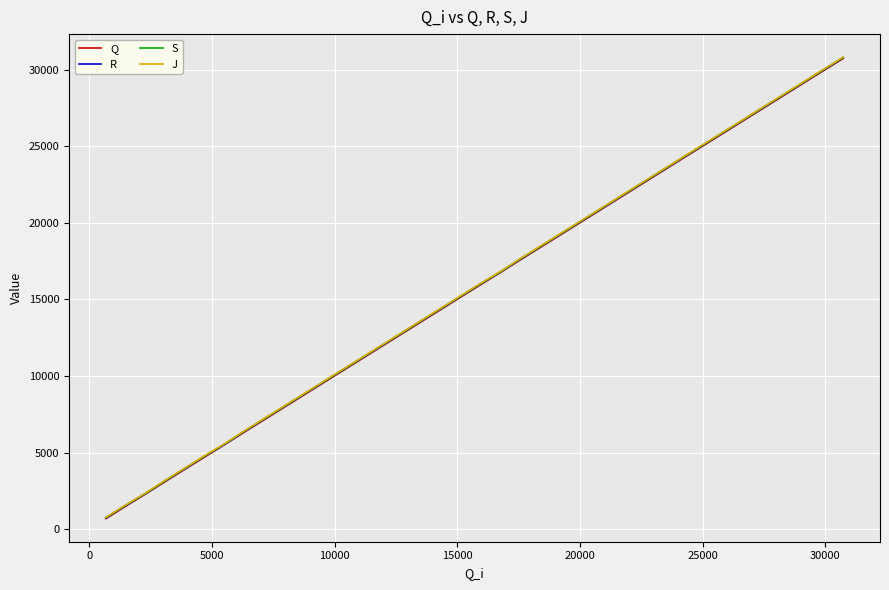

List the series in order of their overall mean, highest first.

J, S, R, Q